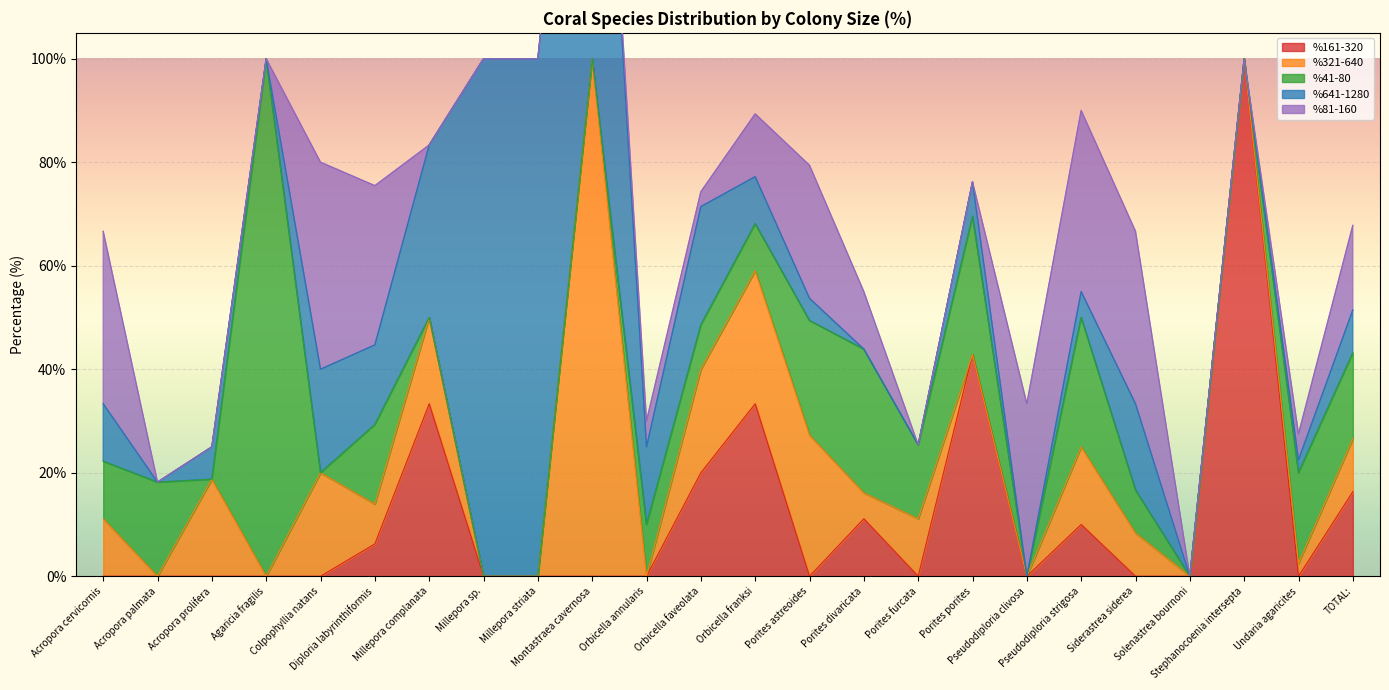

At which label does %41-80 reach its peak?

Agaricia fragilis